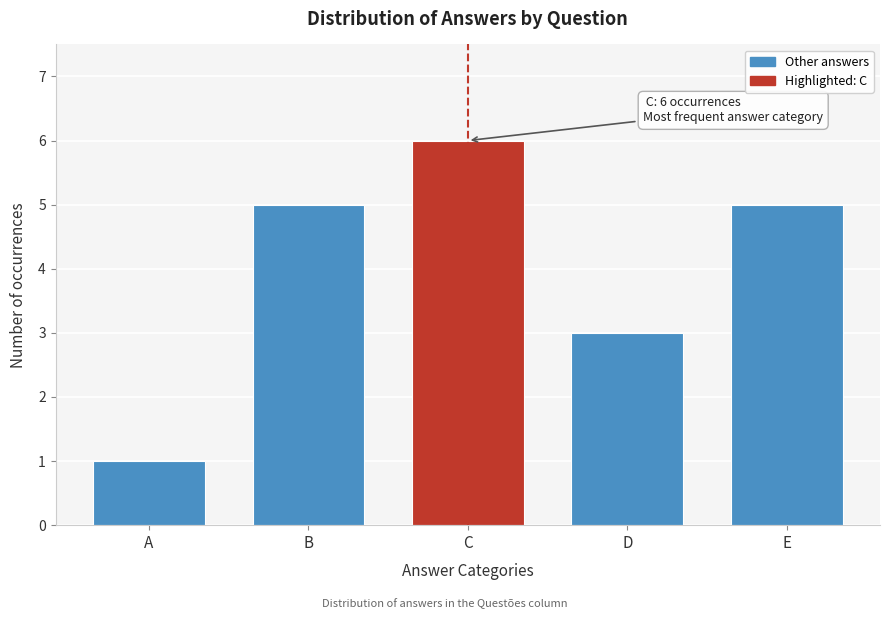

Reading right to left, list all the values displayed in this chart.

E=5	D=3	C=6	B=5	A=1